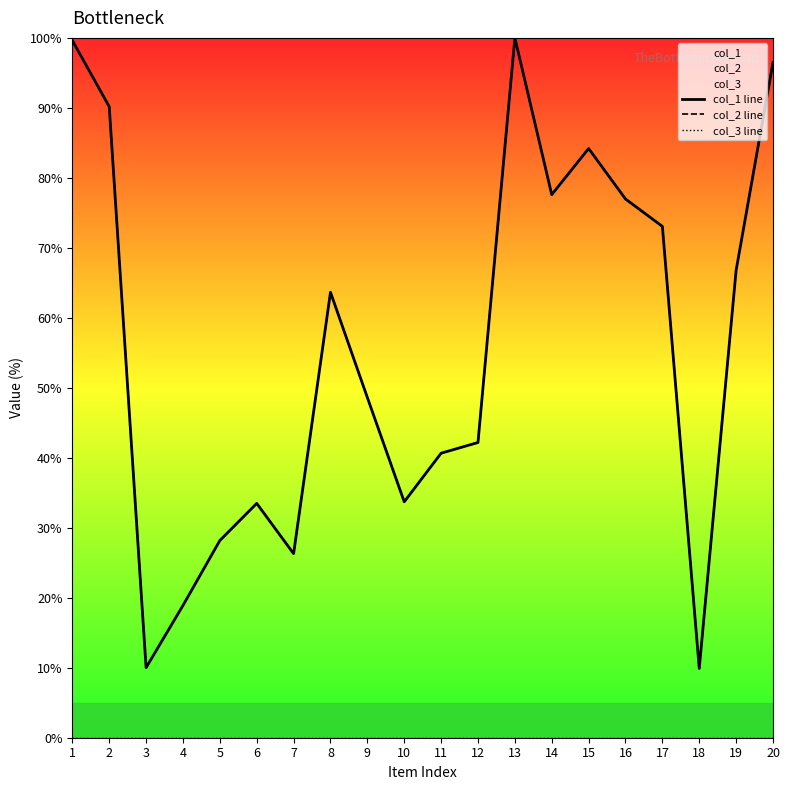

Is the value of col_2 line at 2 greater than the value of col_1 line at 14?

Yes